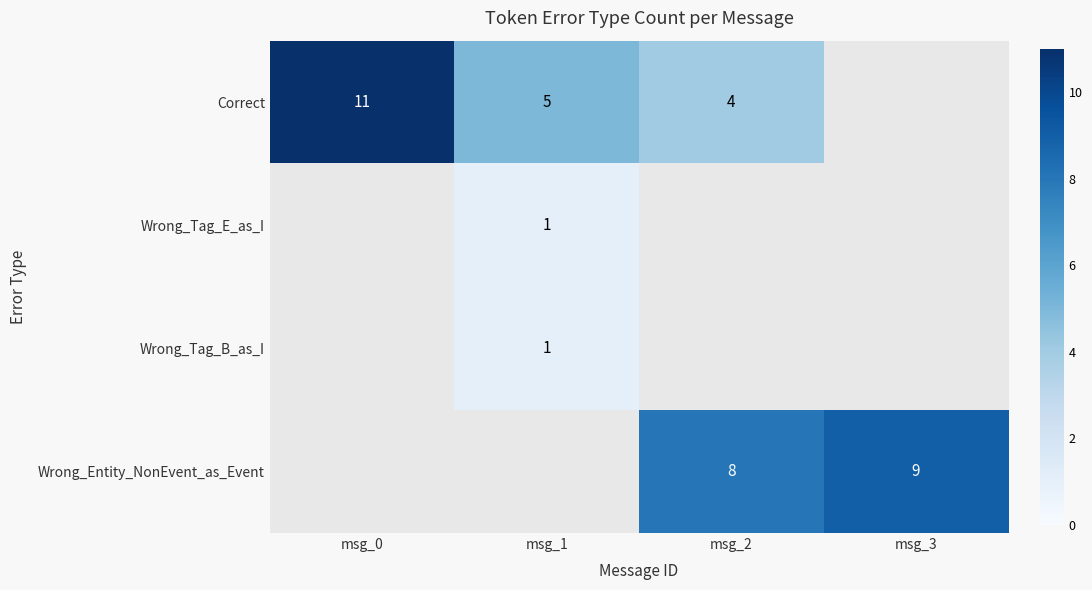

Is it true that Wrong_Tag_B_as_I equals 1 at msg_1?

True